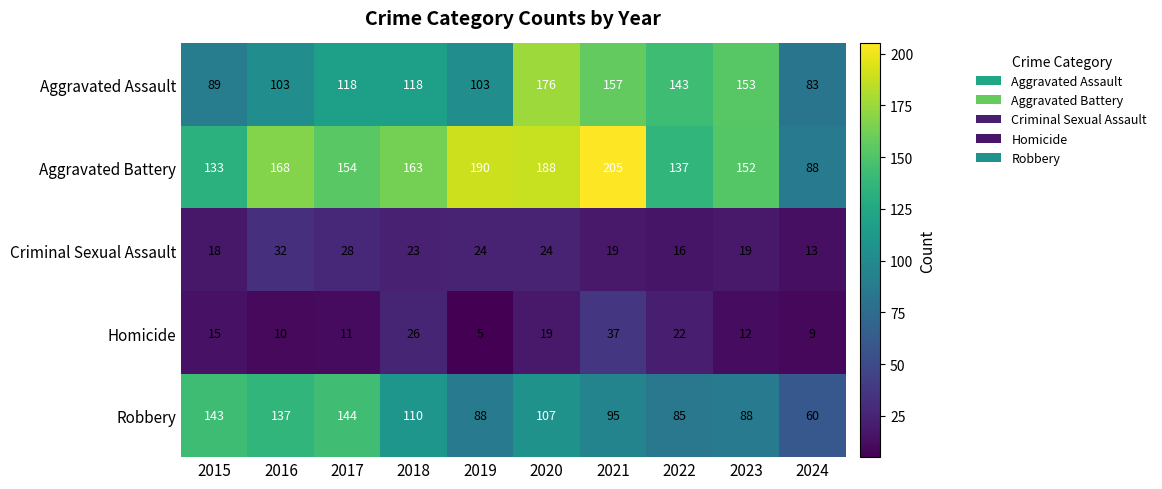

What is the smallest value displayed?

5